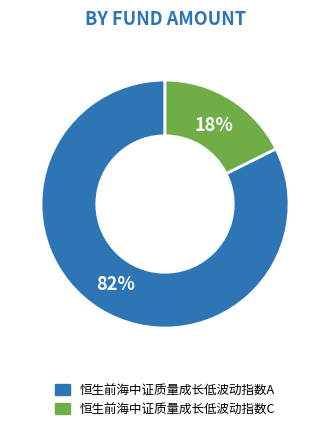

Count the number of slices in the pie.

2